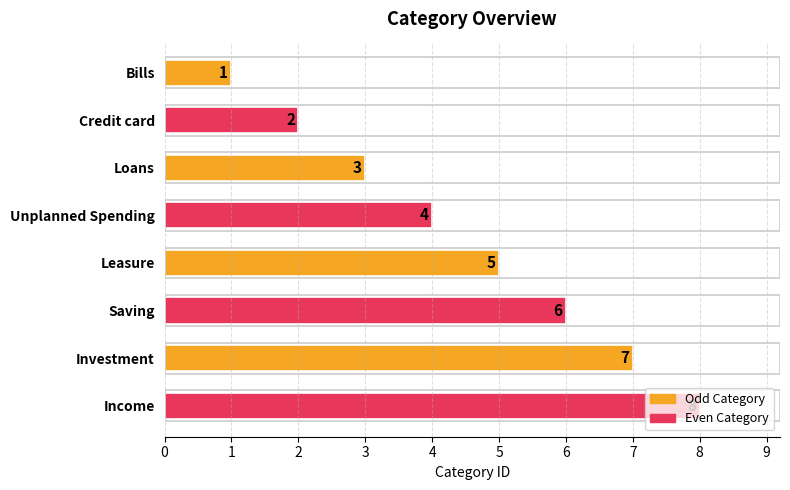

List the labels in order of value, largest first.

Income, Investment, Saving, Leasure, Unplanned Spending, Loans, Credit card, Bills